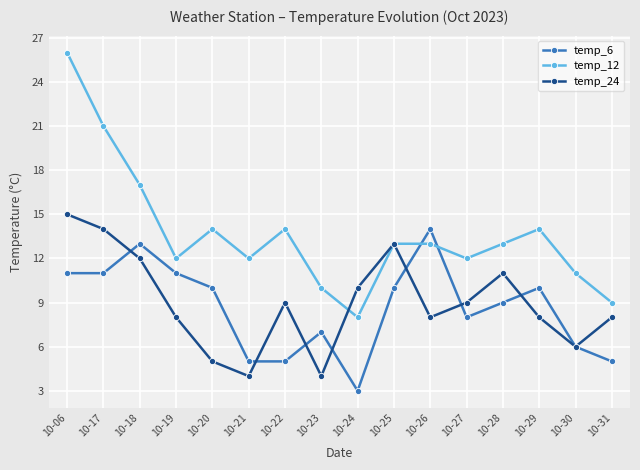

Reading right to left, extract all data points from this chart.

temp_6: 5	6	10	9	8	14	10	3	7	5	5	10	11	13	11	11
temp_12: 9	11	14	13	12	13	13	8	10	14	12	14	12	17	21	26
temp_24: 8	6	8	11	9	8	13	10	4	9	4	5	8	12	14	15